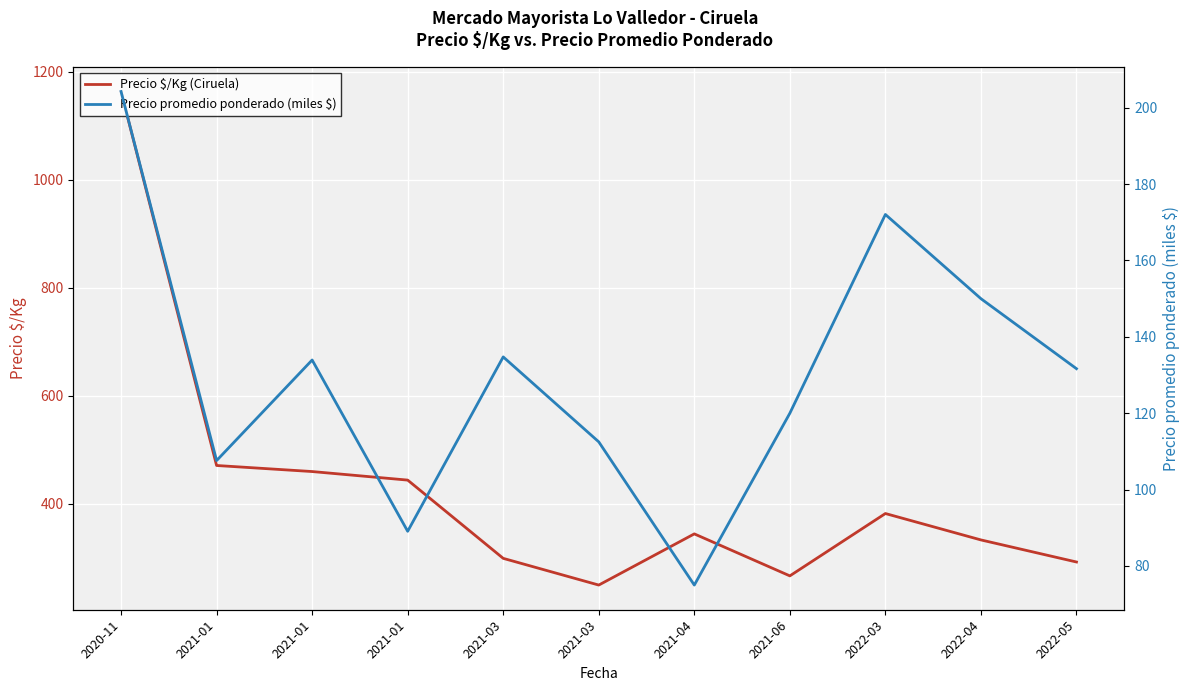

Where is the first local minimum for Precio promedio ponderado (miles $)?

2021-01